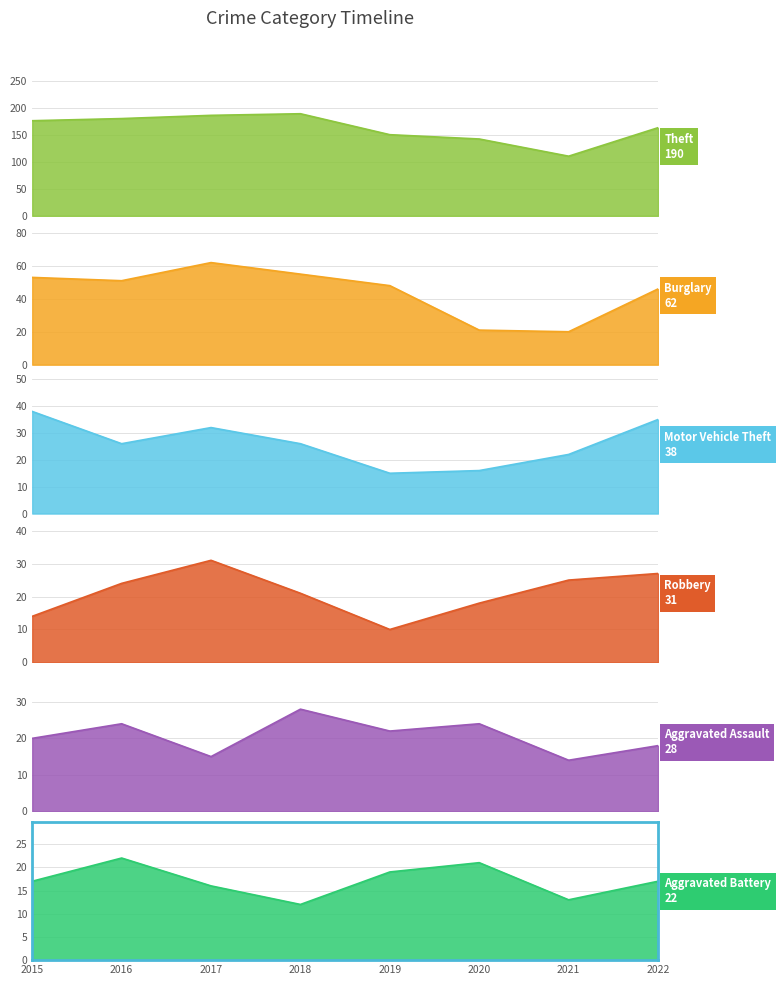

At which label is Aggravated Battery closest to 17?

2015